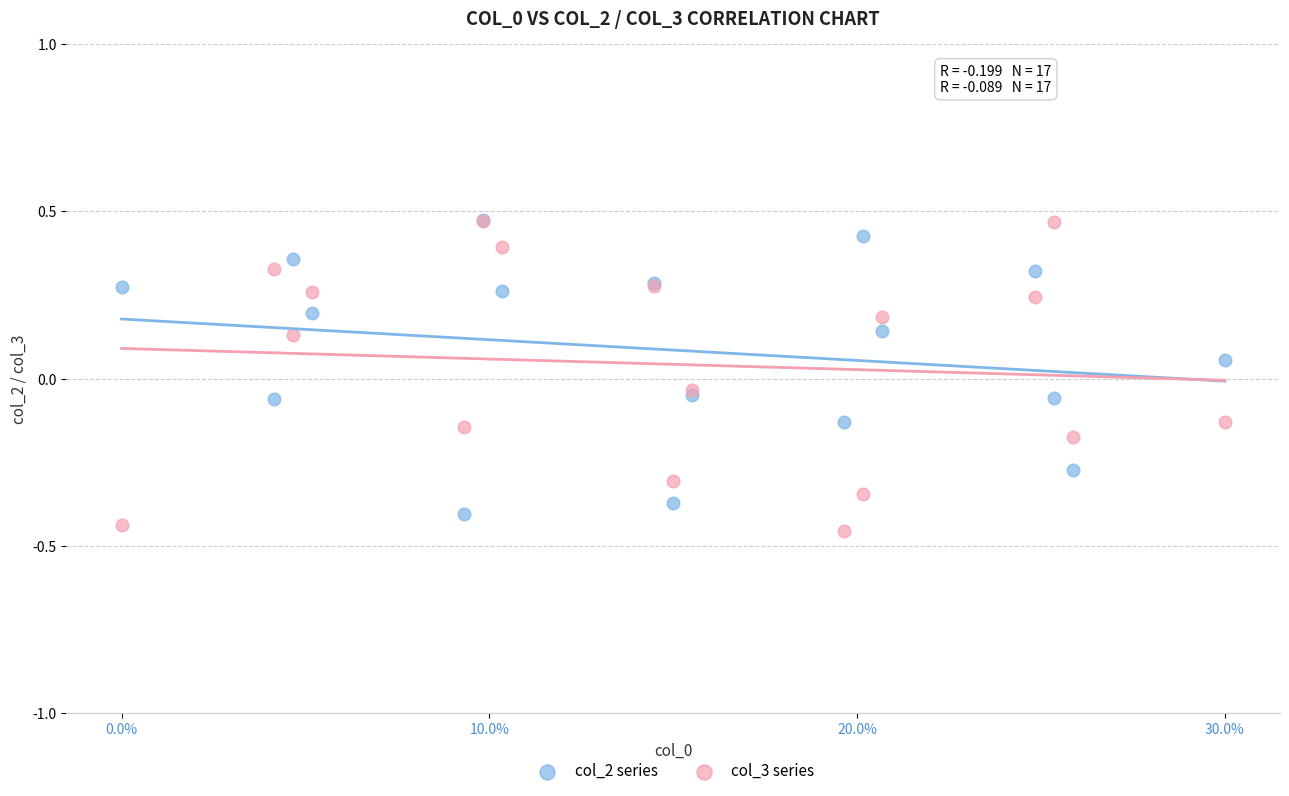

What are all the series names shown in the legend?

col_2 series, col_3 series